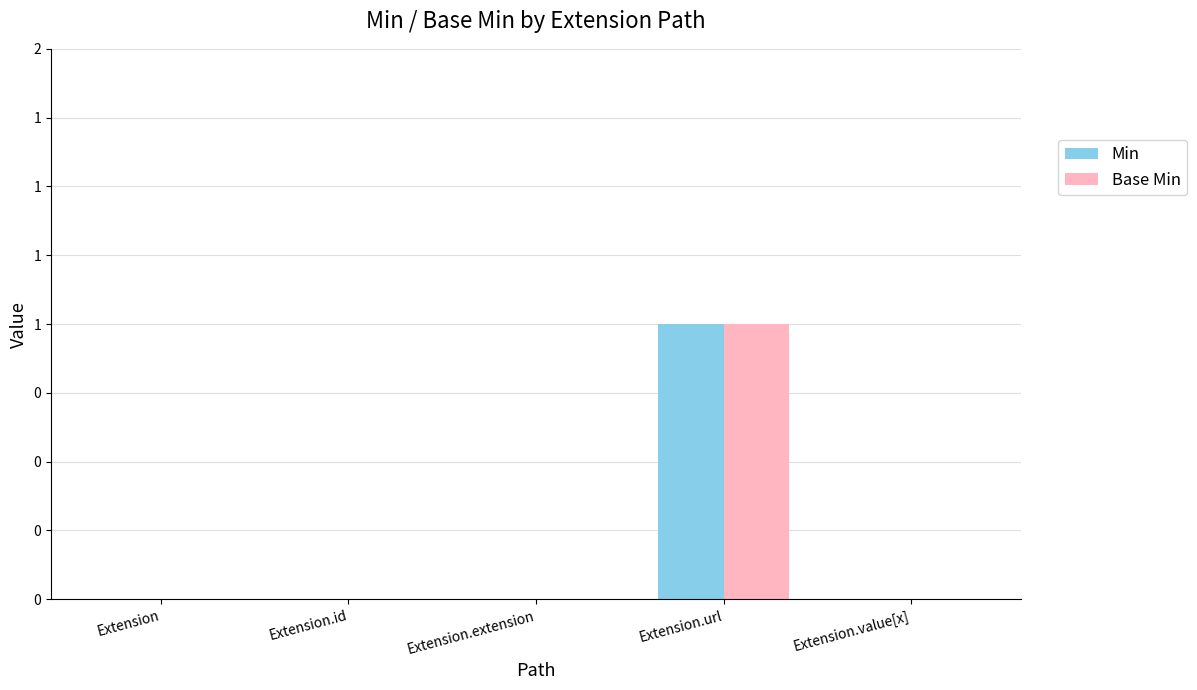

Are the bars horizontal?

No